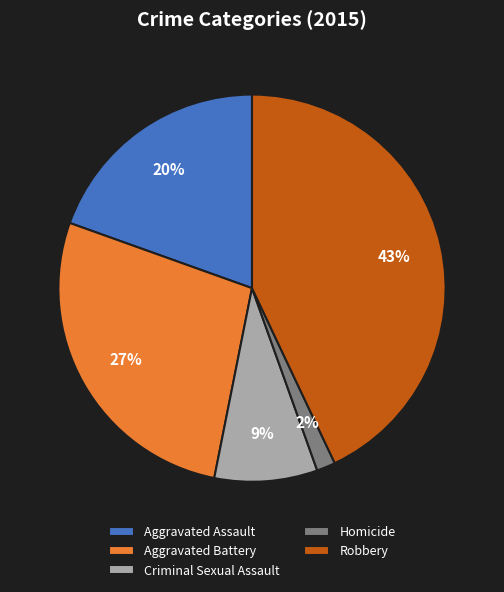

Which category has the biggest portion of the pie?

Robbery